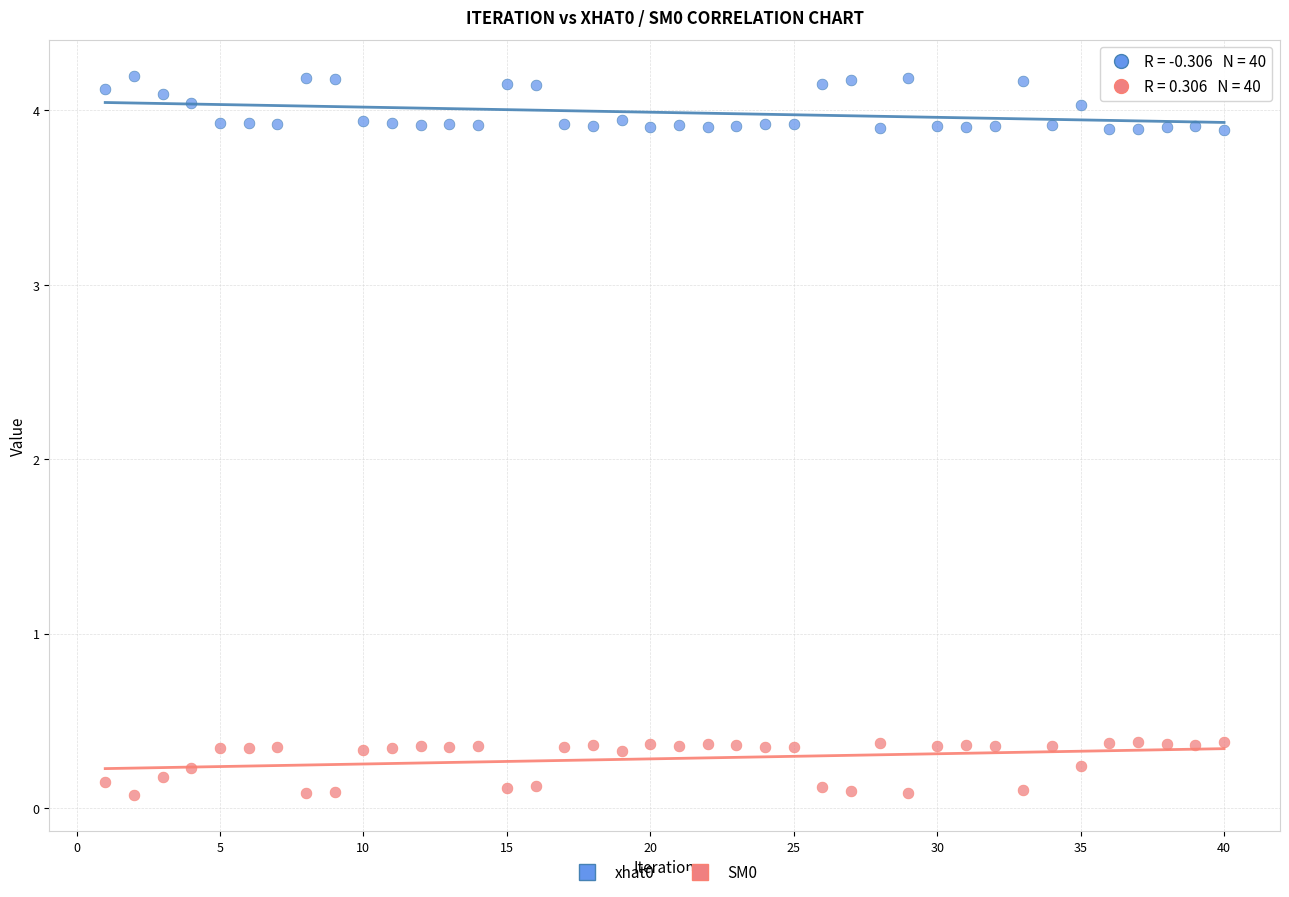

Across all data points, what is the range of X values (max minus min)?

39.0